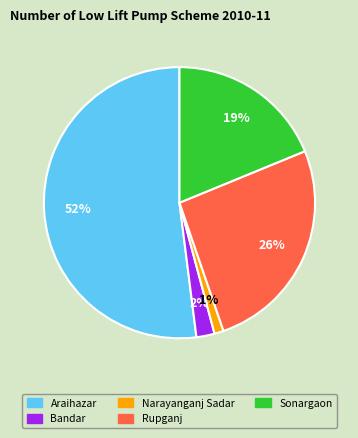

How many slices are in this pie chart?

5